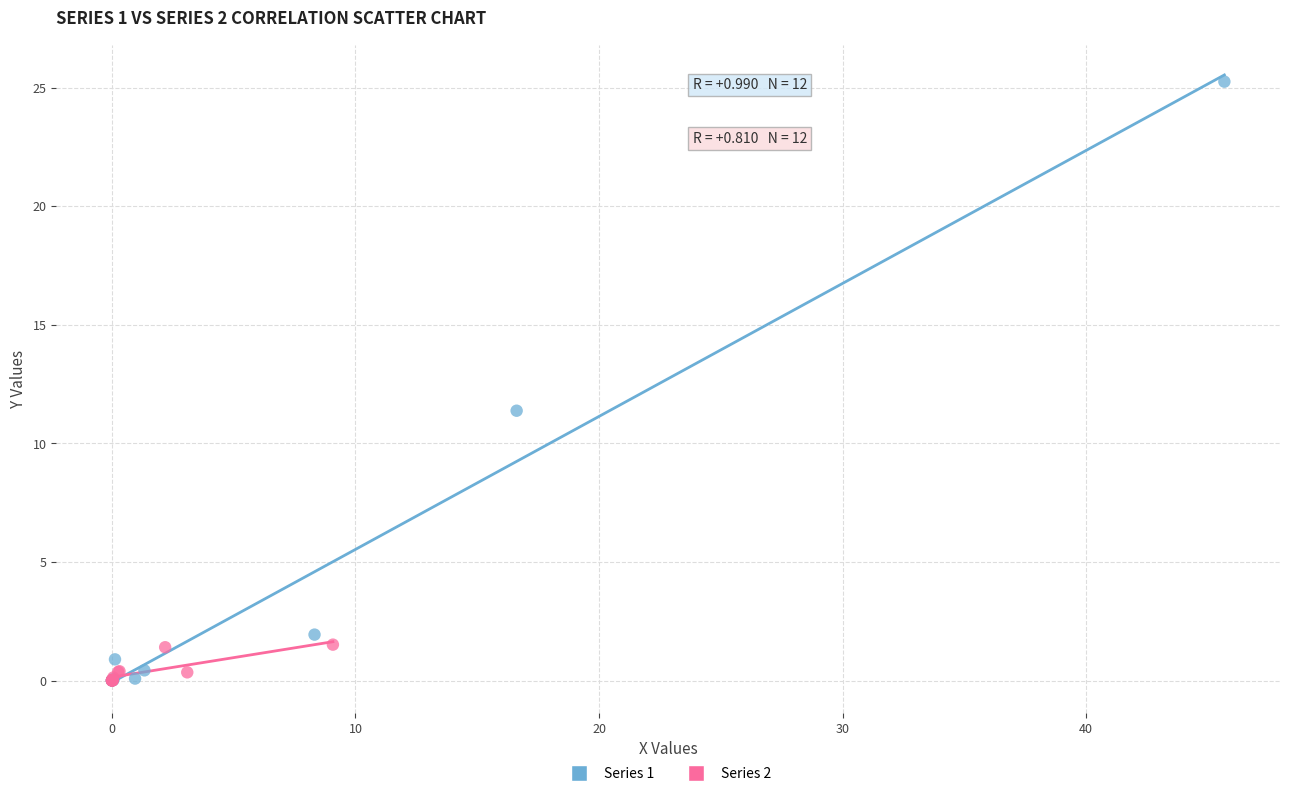

Which series contains the highest Y value?

Series 1